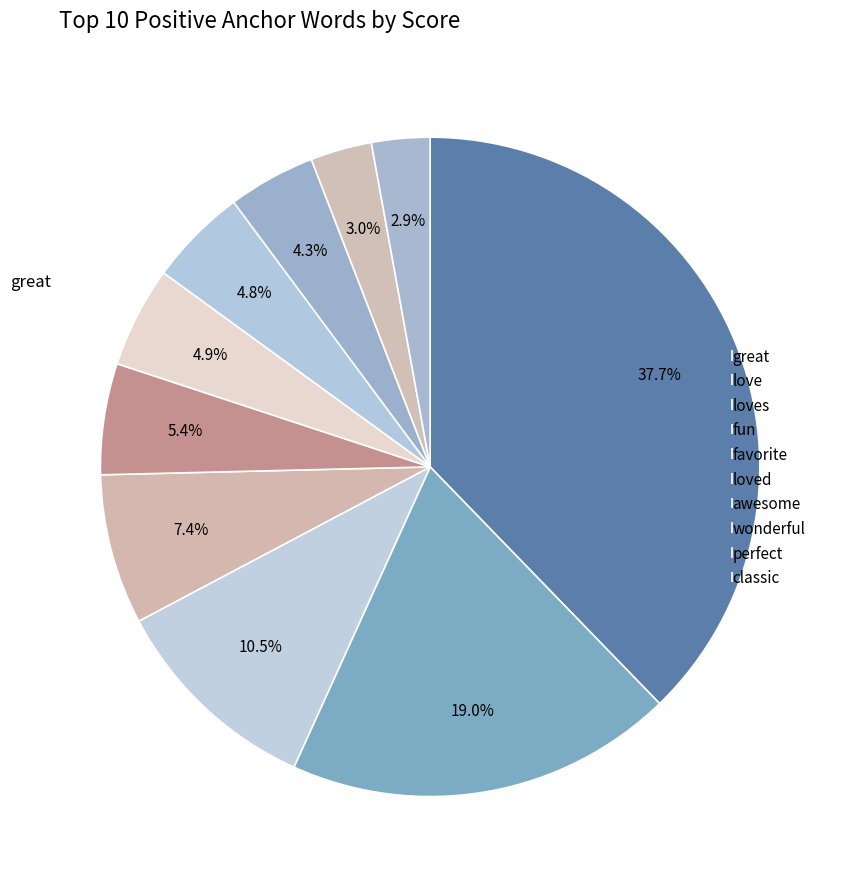

Count the number of slices in the pie.

10